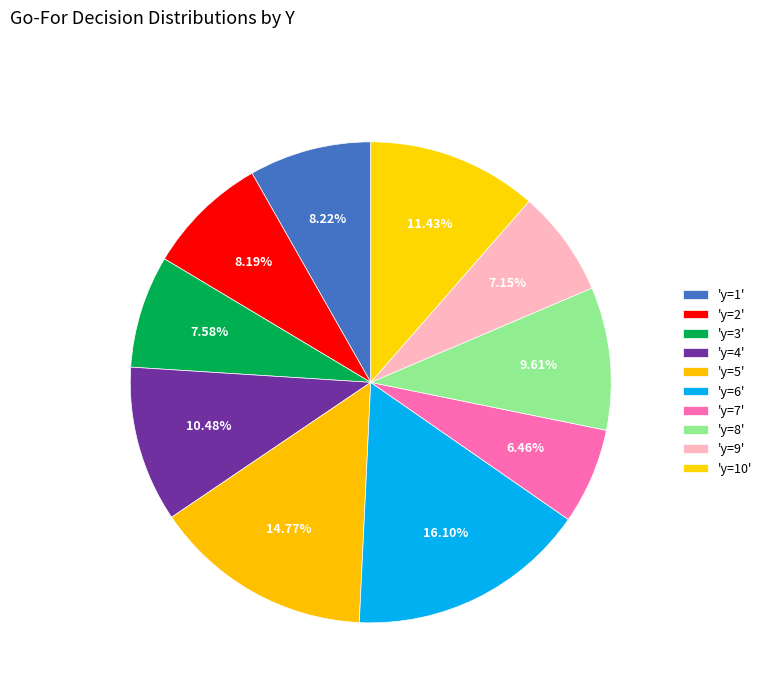

How many slices are in this pie chart?

10